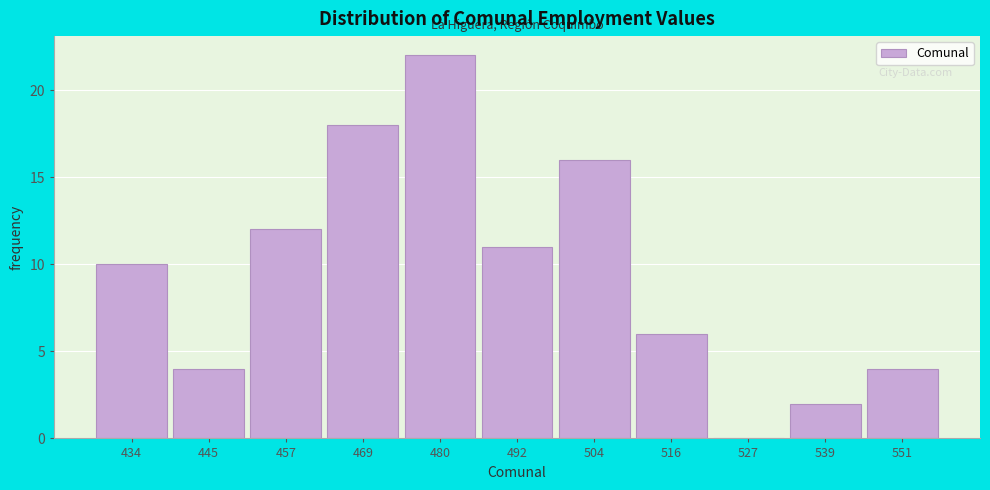

Reading right to left, extract all data points from this chart.

551=4	539=2	527=0	516=6	504=16	492=11	480=22	469=18	457=12	445=4	434=10